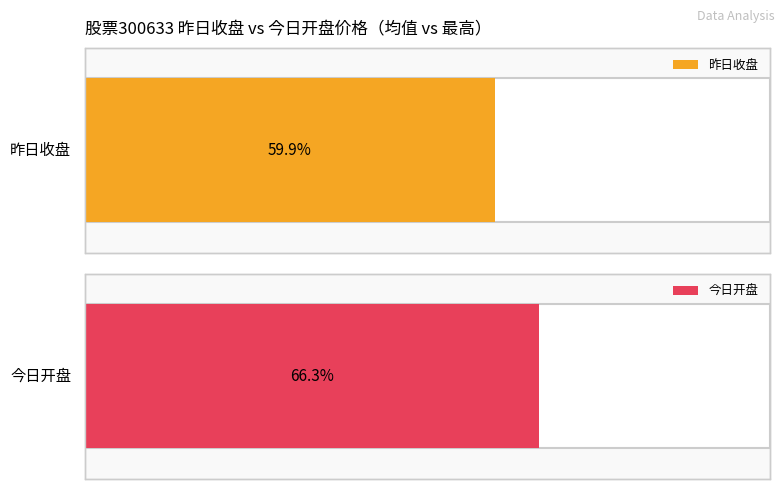

The value of 昨日收盘 at 17 is 20.3. True or false?

False